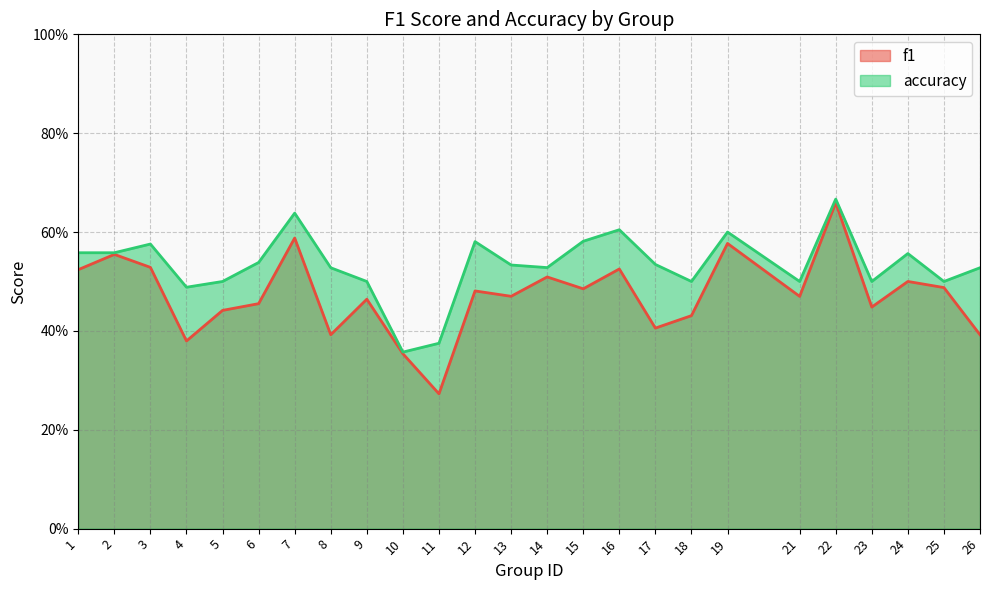

Rank the series at 11 from highest to lowest value.

accuracy, f1